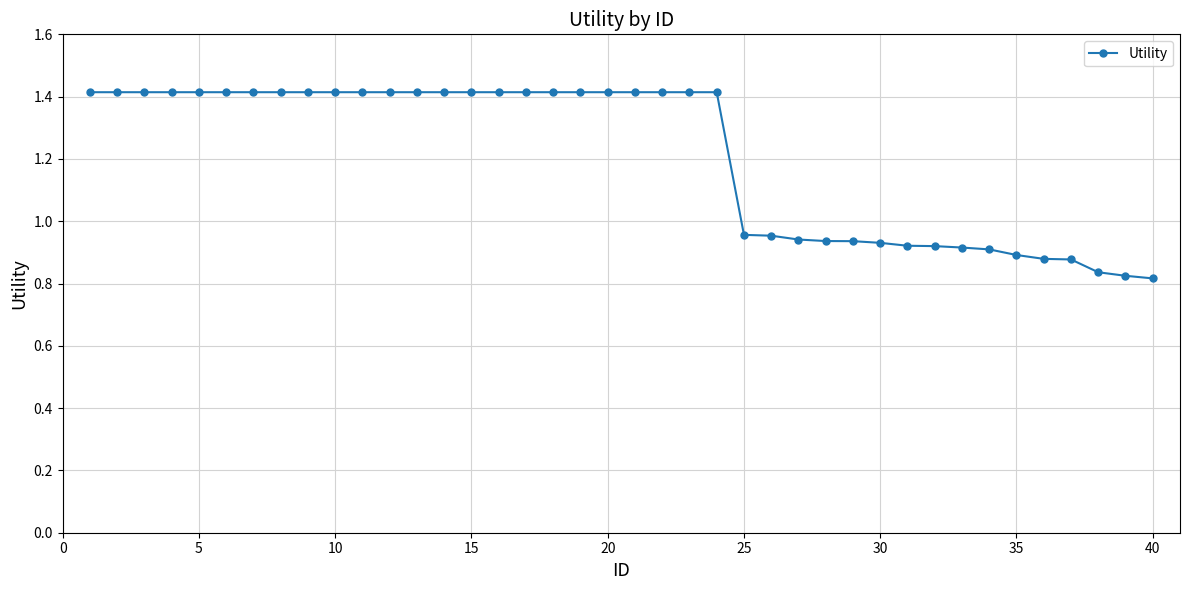

What is the difference between the maximum and minimum values?

0.6